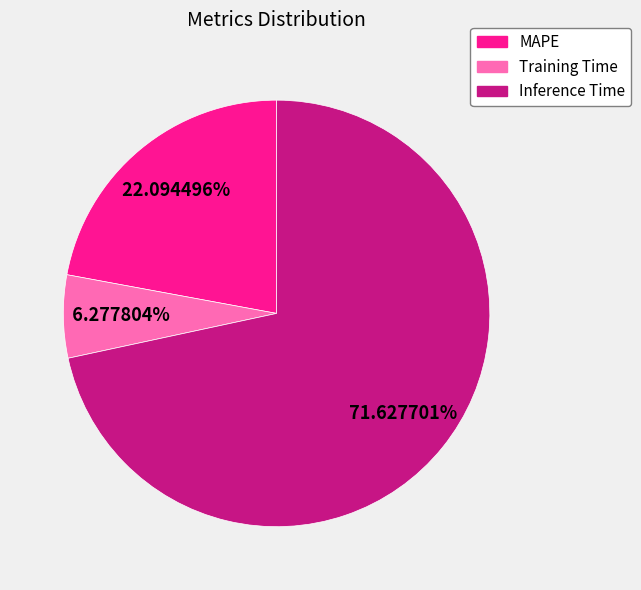

Count the number of slices in the pie.

3